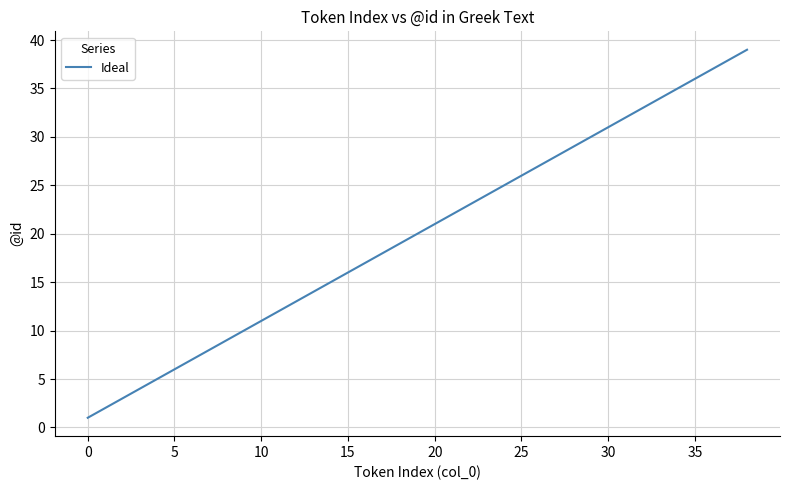

What is the greatest value displayed?

39